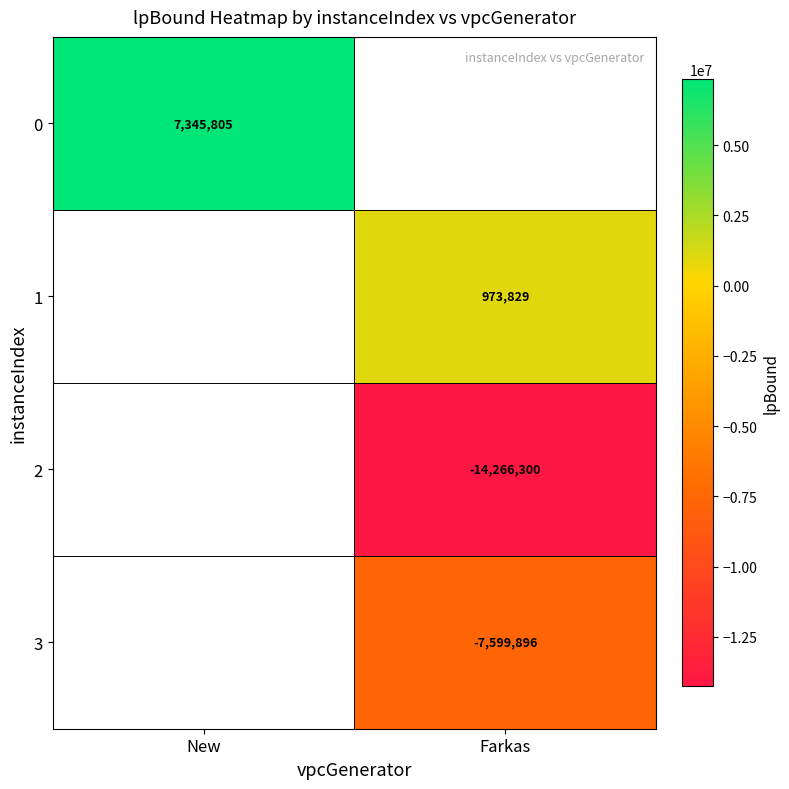

Is the value of 0 at New greater than the value of 3 at Farkas?

Yes